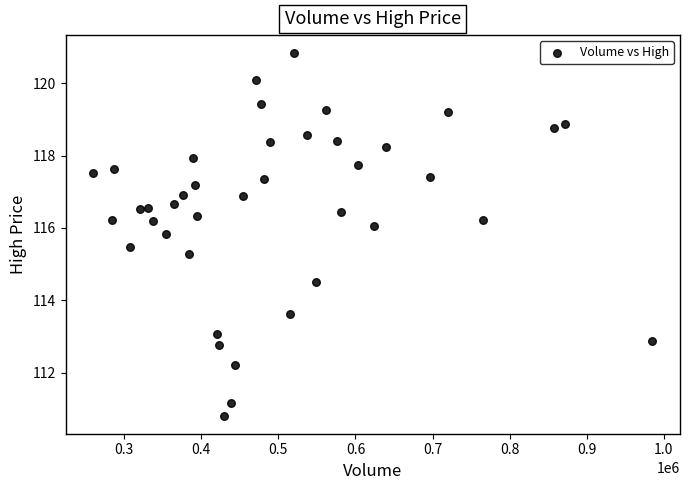

What Y value in the scatter plot is closest to 115?

115.3